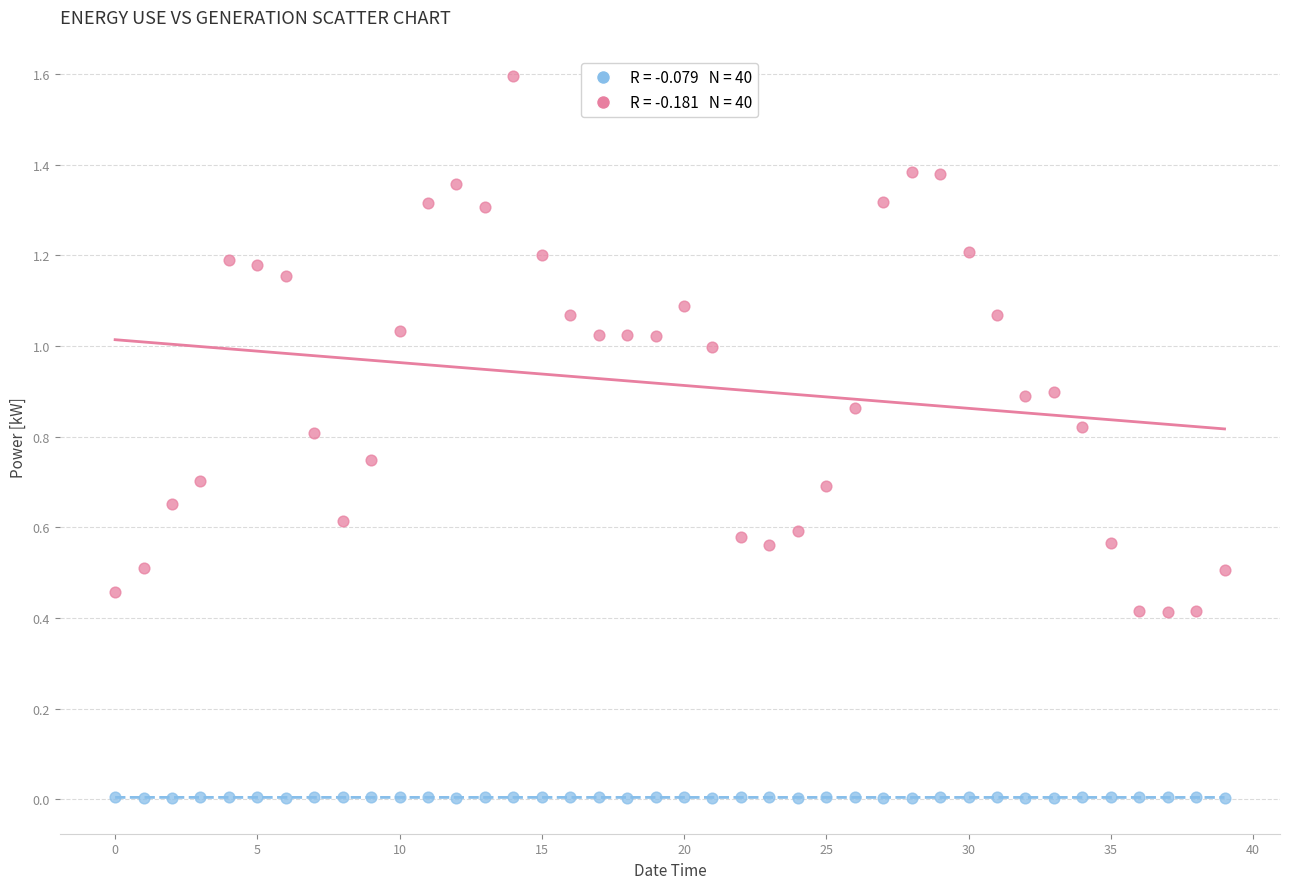

Across all data points, what is the range of Y values (max minus min)?

1.6